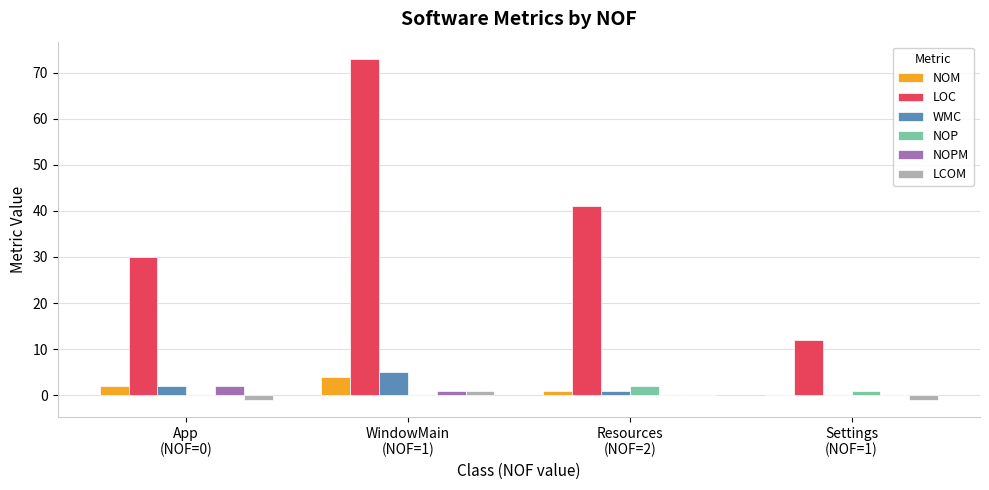

Which series has the largest total across all categories?

LOC